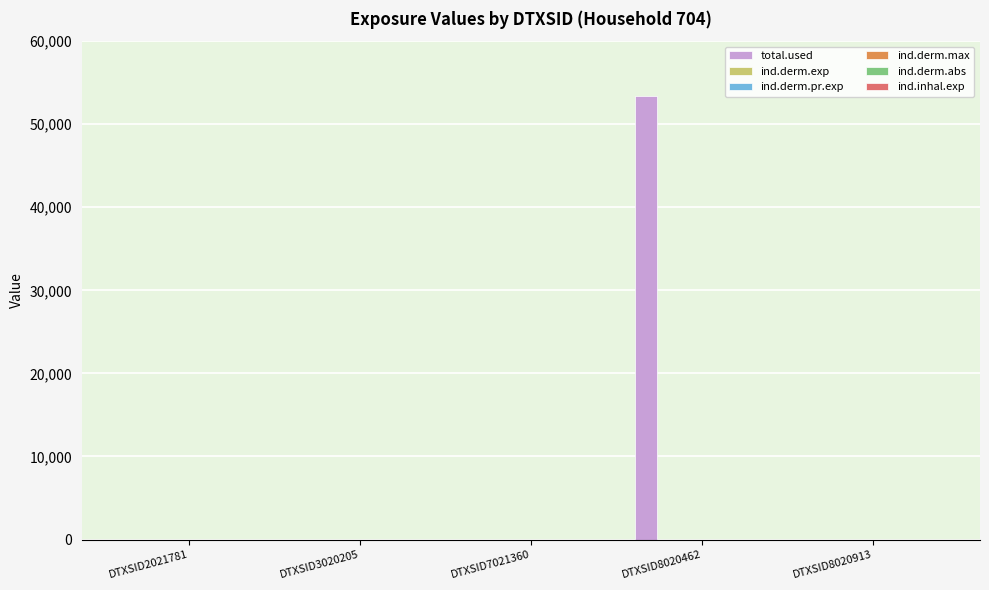

At which category is the sum across all series the highest?

DTXSID8020462